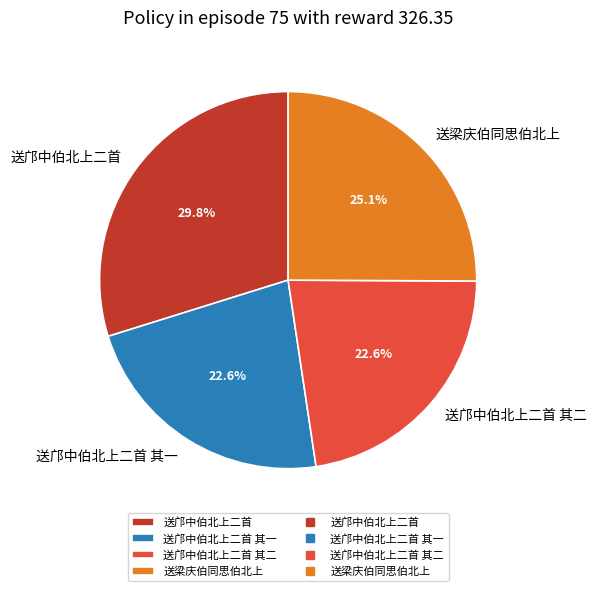

Which category has the biggest portion of the pie?

送邝中伯北上二首